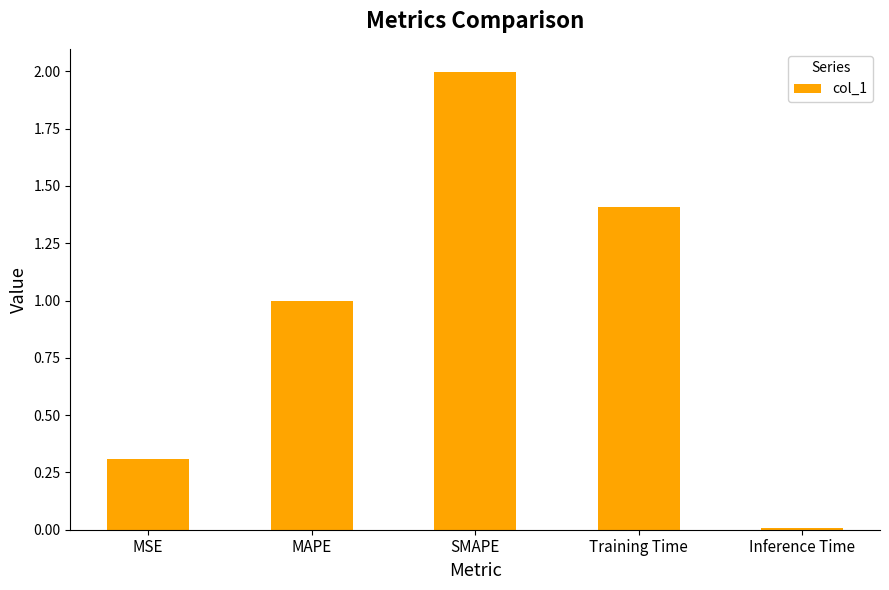

Which category has the highest value across all series?

SMAPE